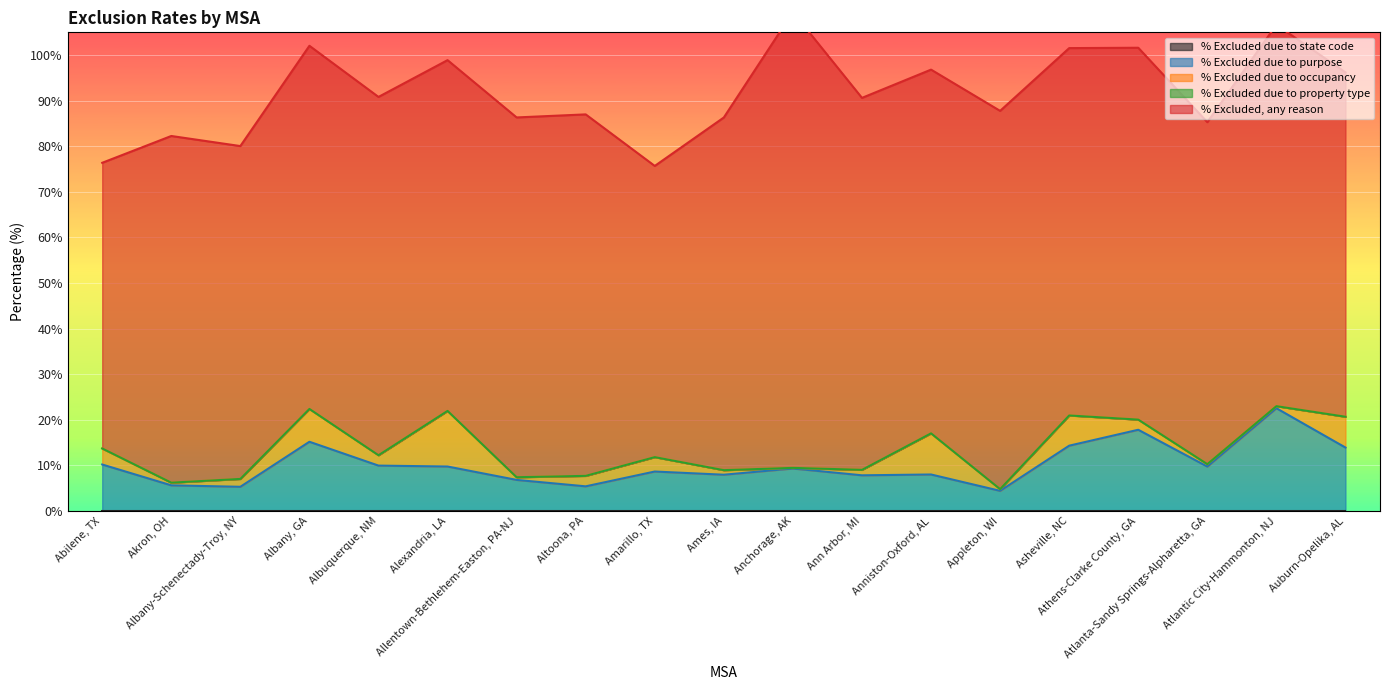

What is the label of the 11th point from the left?

Anchorage, AK